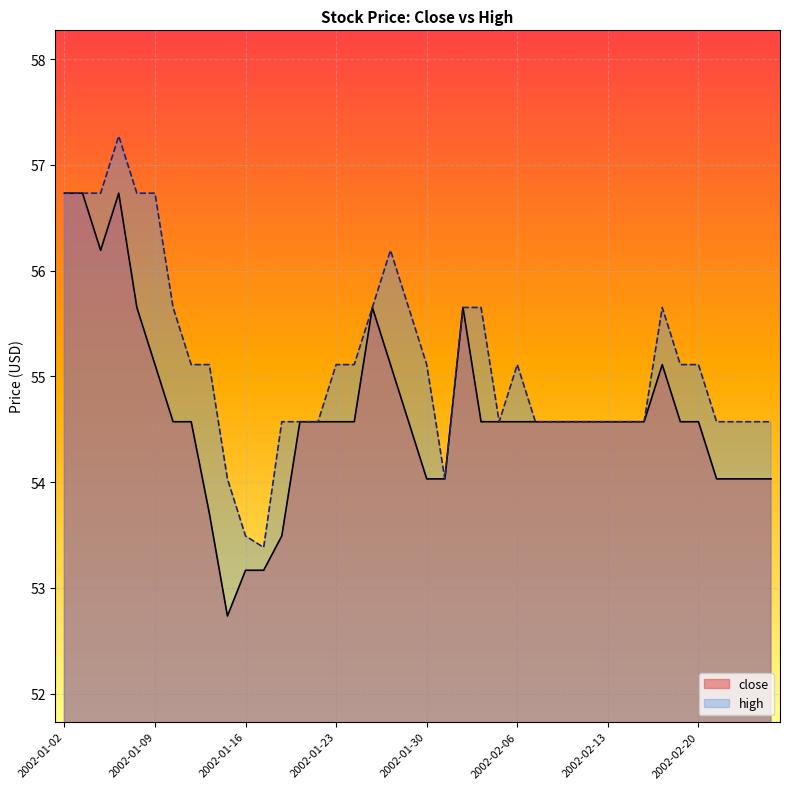

How many data points in close are above 54?

35